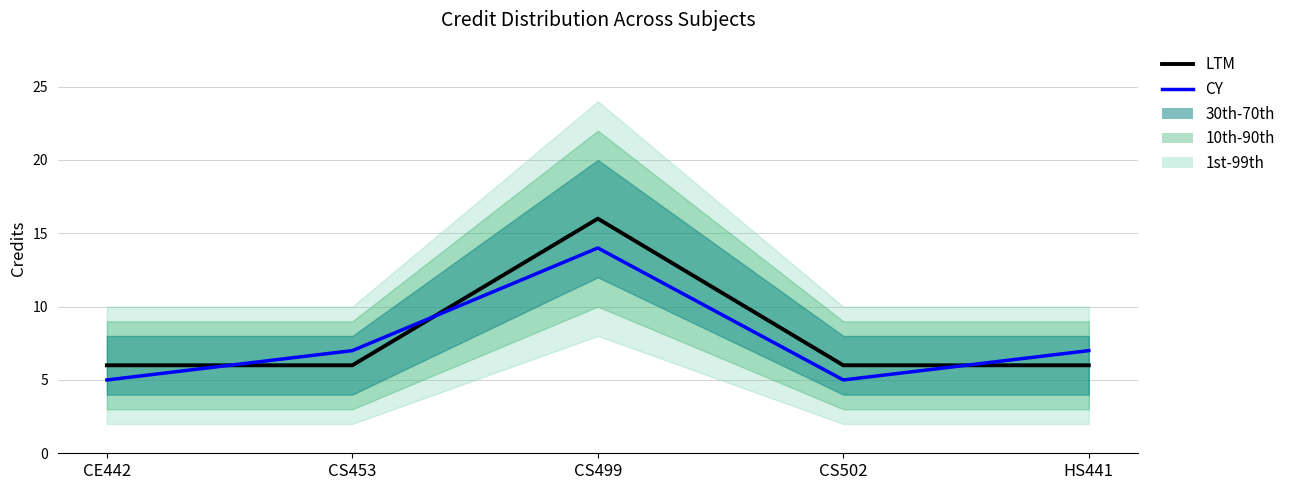

What is the minimum value for CY?

5